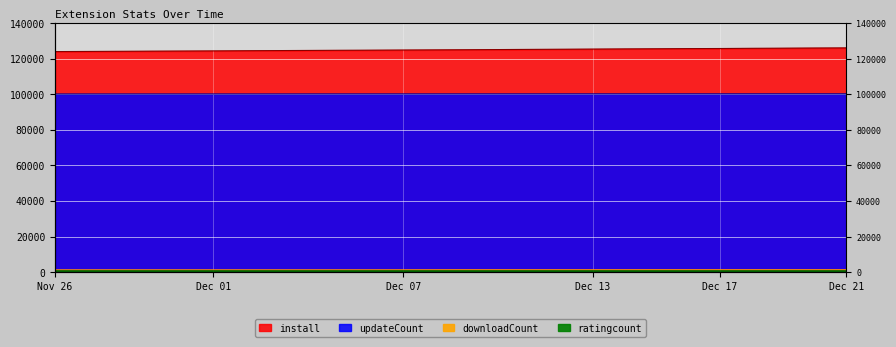

The value of downloadCount at 2024-12-08 is 1285. True or false?

True